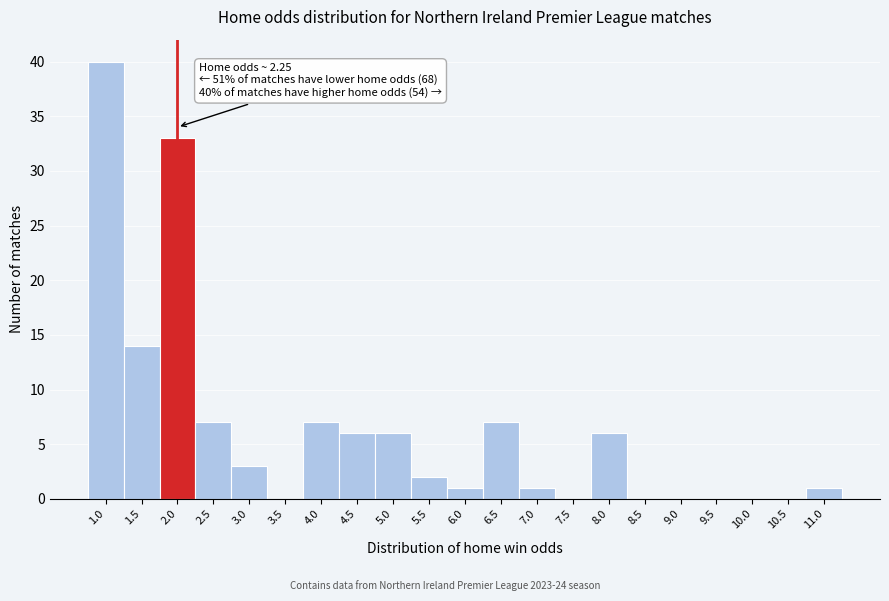

Reading left to right, list all the values displayed in this chart.

1.0=40	1.5=14	2.0=33	2.5=7	3.0=3	3.5=0	4.0=7	4.5=6	5.0=6	5.5=2	6.0=1	6.5=7	7.0=1	7.5=0	8.0=6	8.5=0	9.0=0	9.5=0	10.0=0	10.5=0	11.0=1